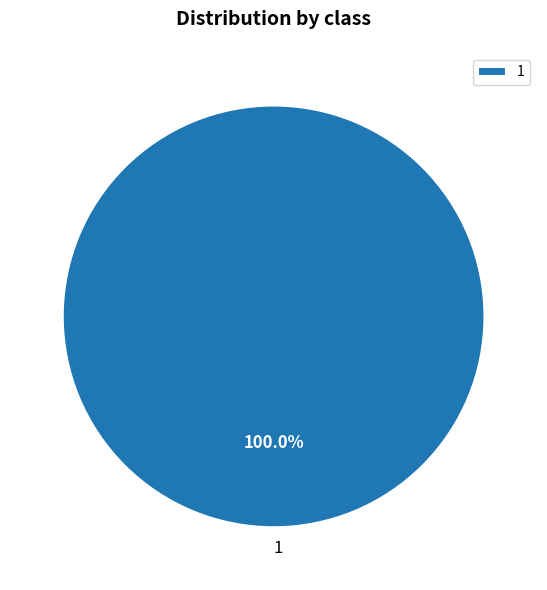

Is there any slice that represents more than half of the pie?

Yes